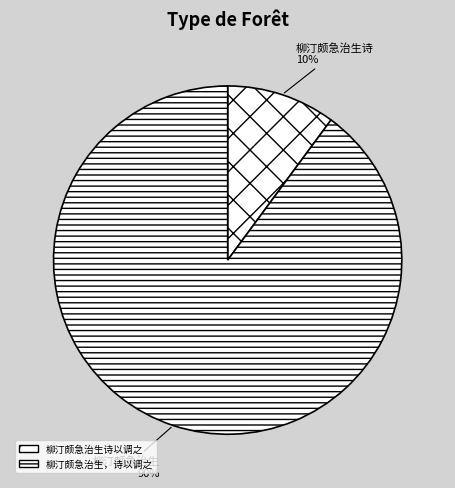

Count the number of slices in the pie.

2